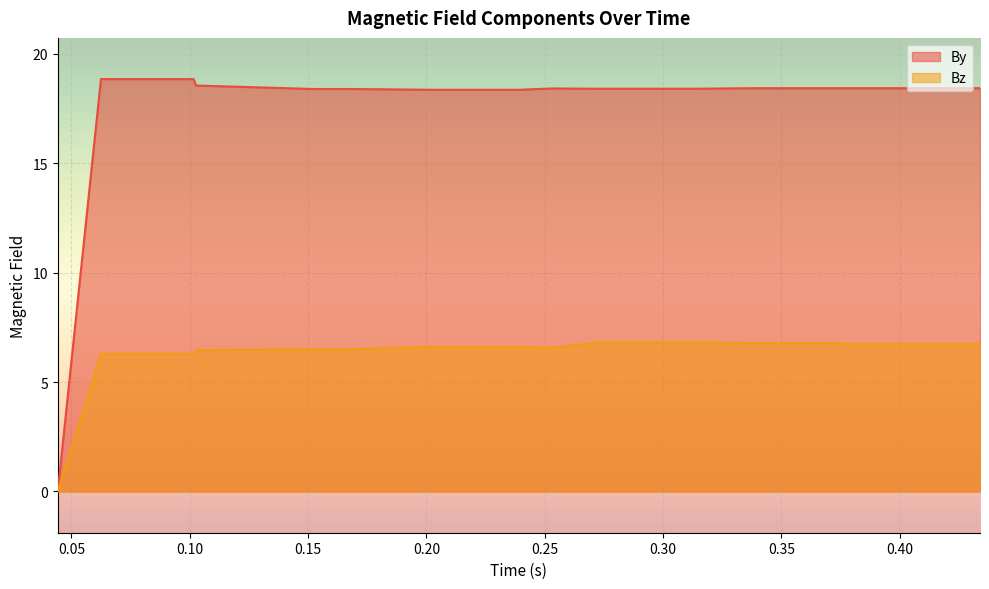

How many lines are shown in the chart?

2